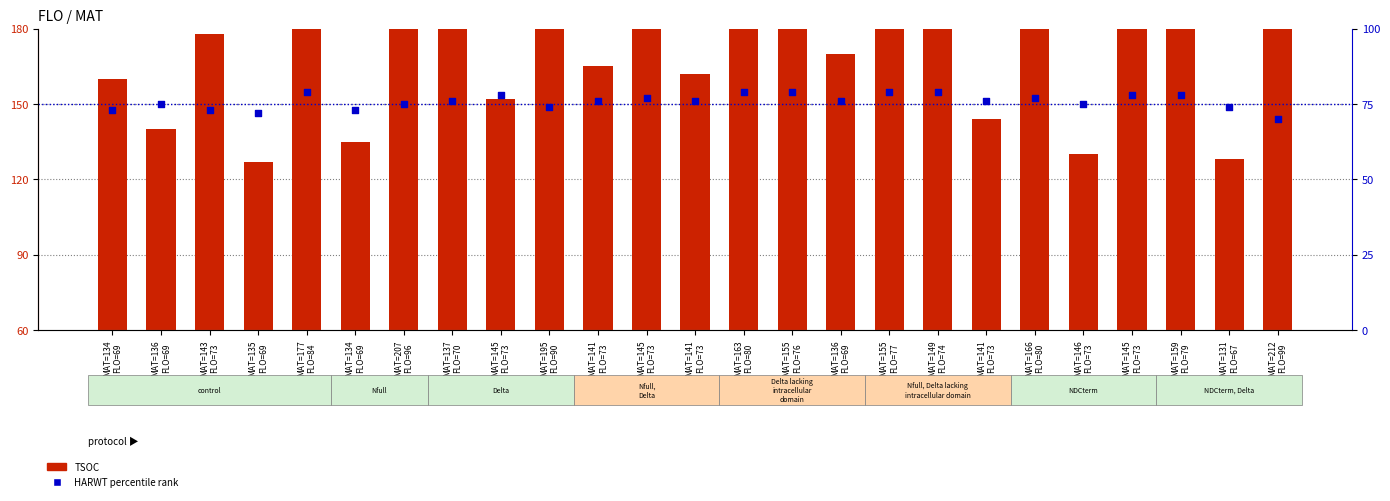

At how many categories does at least one series exceed 103?

25